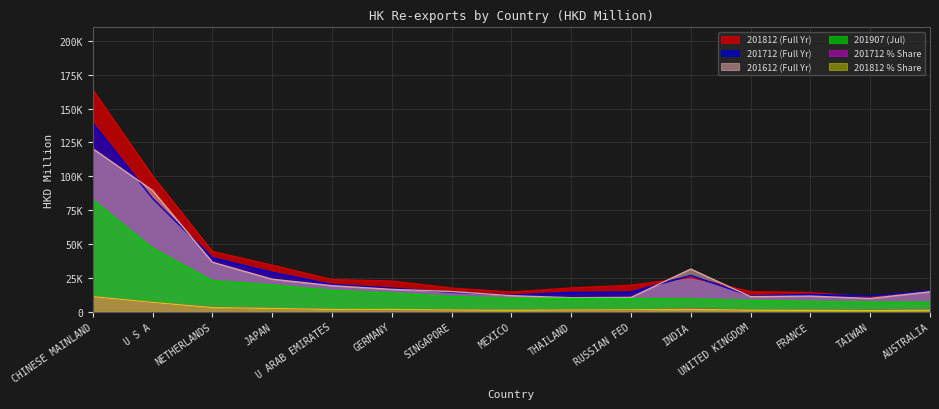

True or false: 201812 (Full Yr) and 201812 % Share cross at least once.

False